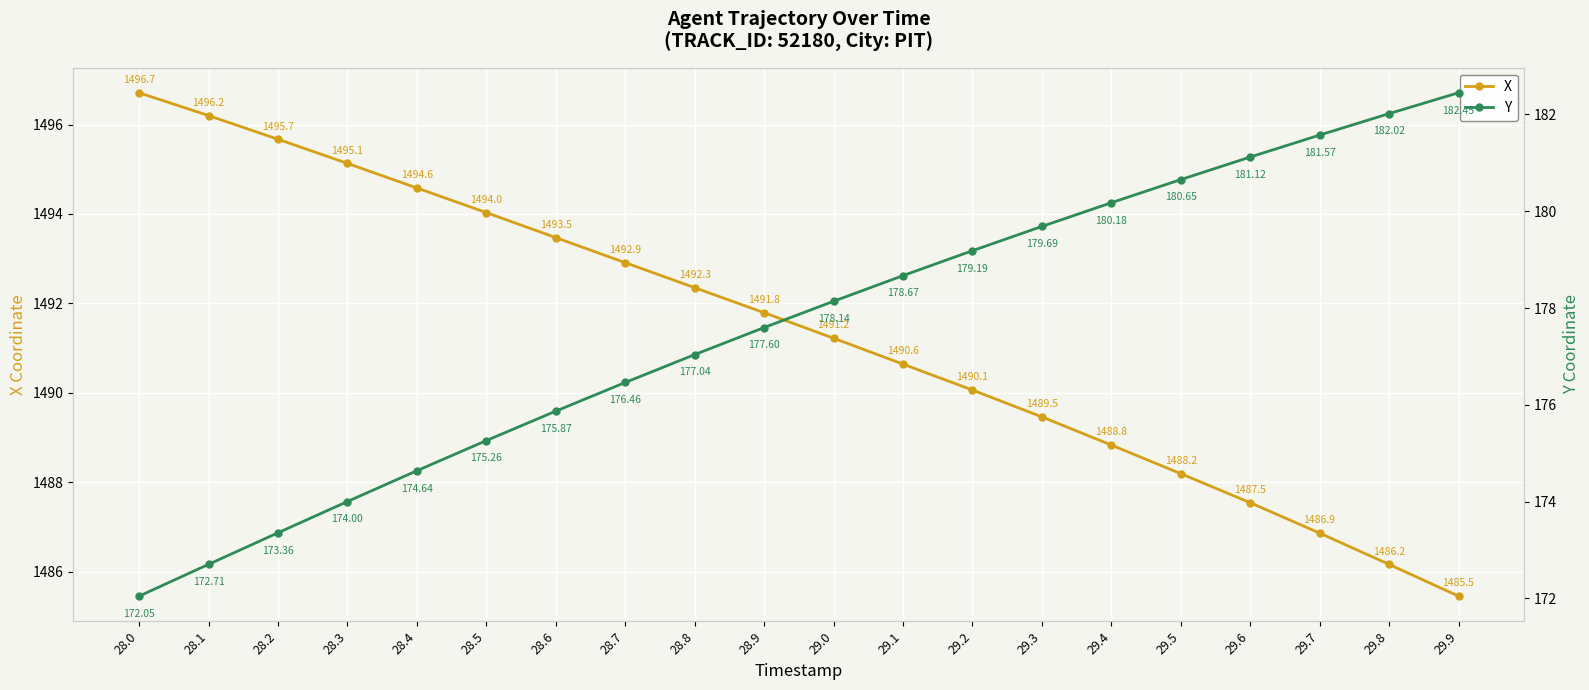

How many distinct data groups are displayed?

2